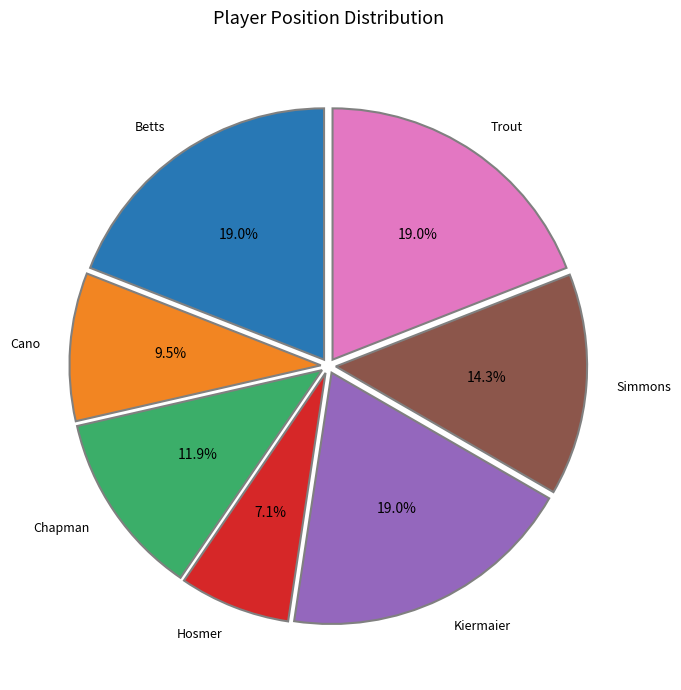

Does any single category account for the majority?

No